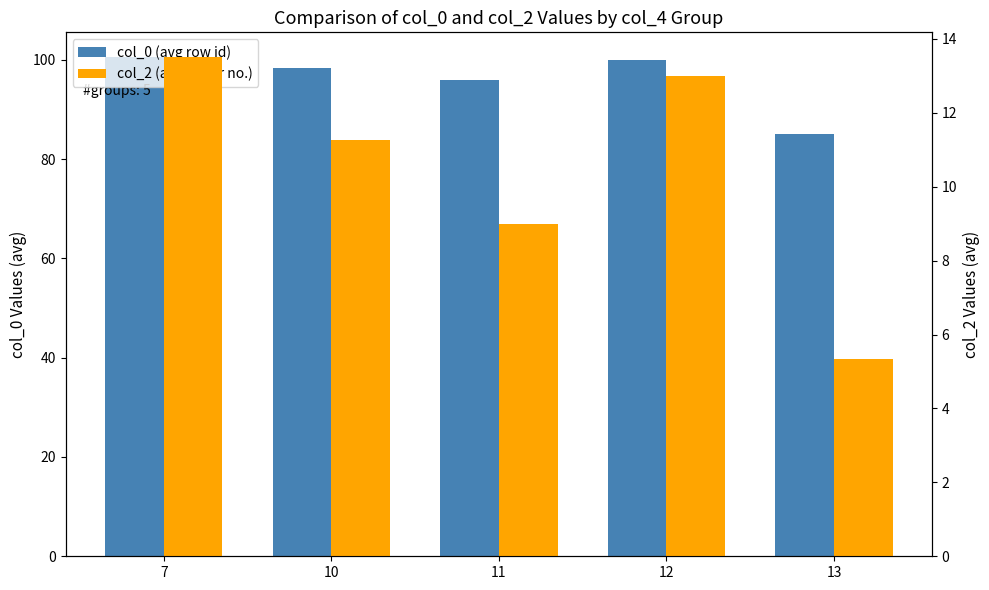

List the series in order of their peak value, lowest first.

col_2 (avg paper no.), col_0 (avg row id)